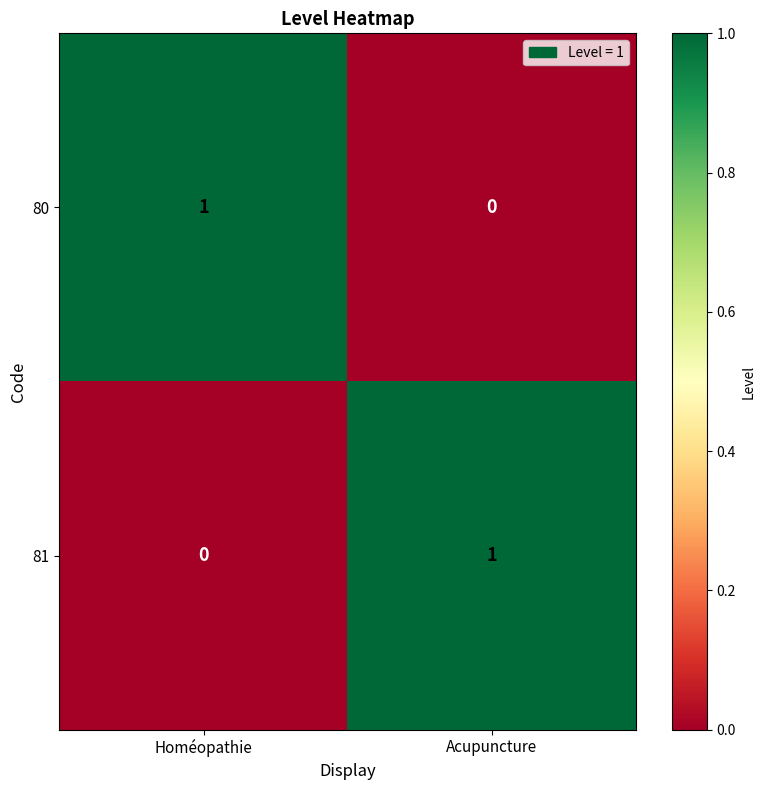

At which label is 81 closest to 0?

Homéopathie